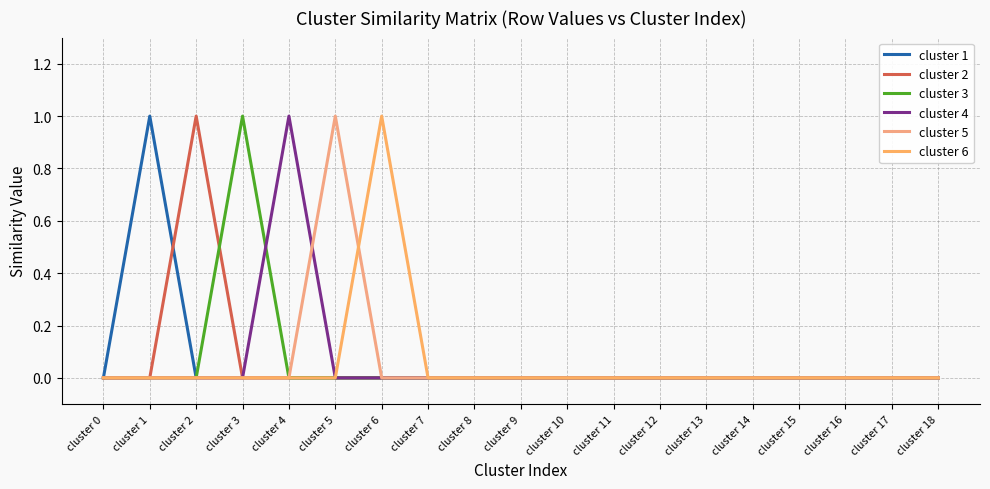

How many lines are shown in the chart?

6